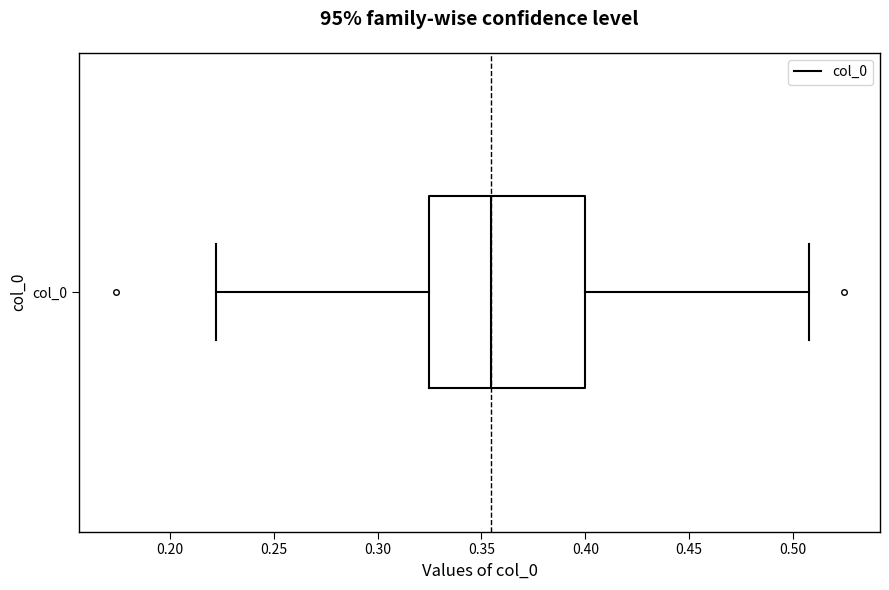

Read this box plot against the x-axis: the position of the median line, the range covered by the box, and the ends of both whiskers. The values are not printed on the chart, so give them approximately, as read against the axis.

median 0.355, box 0.325 to 0.400, whiskers 0.220 to 0.510